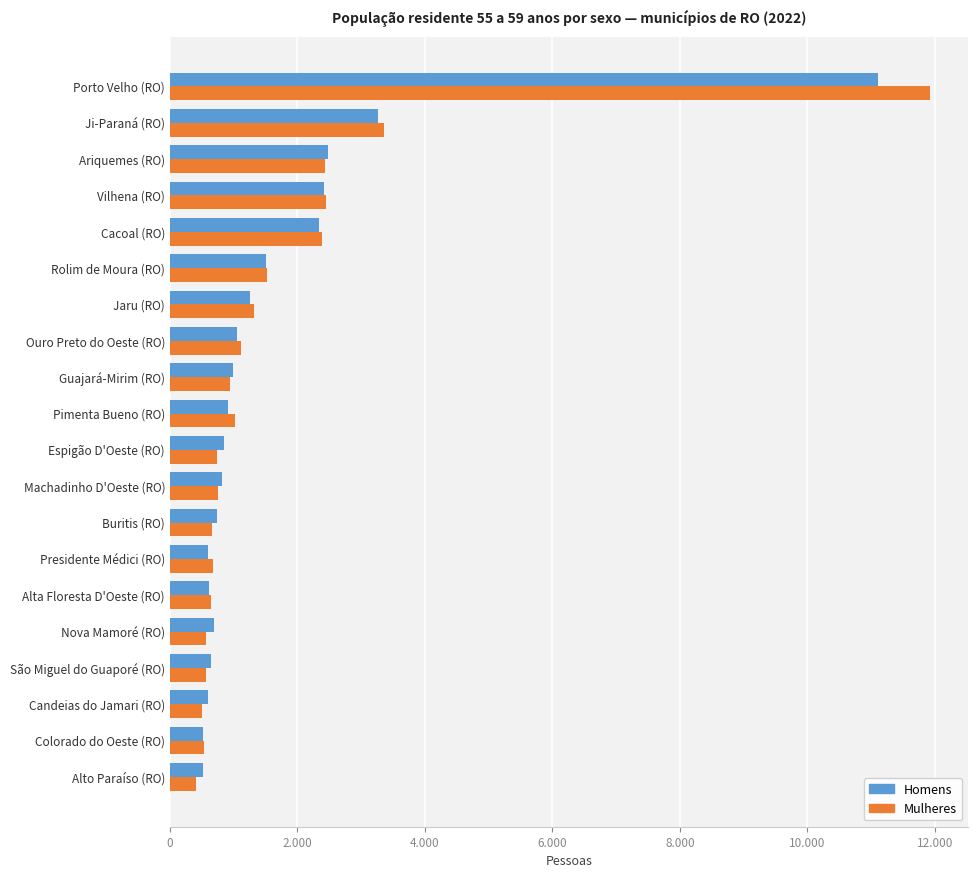

What are all the series names shown in the legend?

Homens, Mulheres